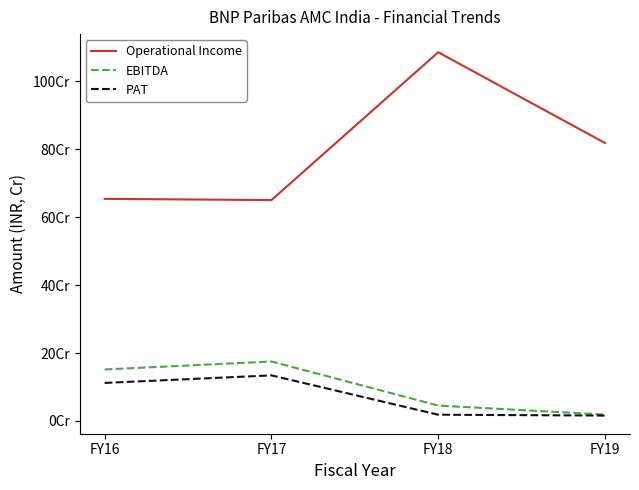

What are all the series names shown in the legend?

Operational Income, EBITDA, PAT